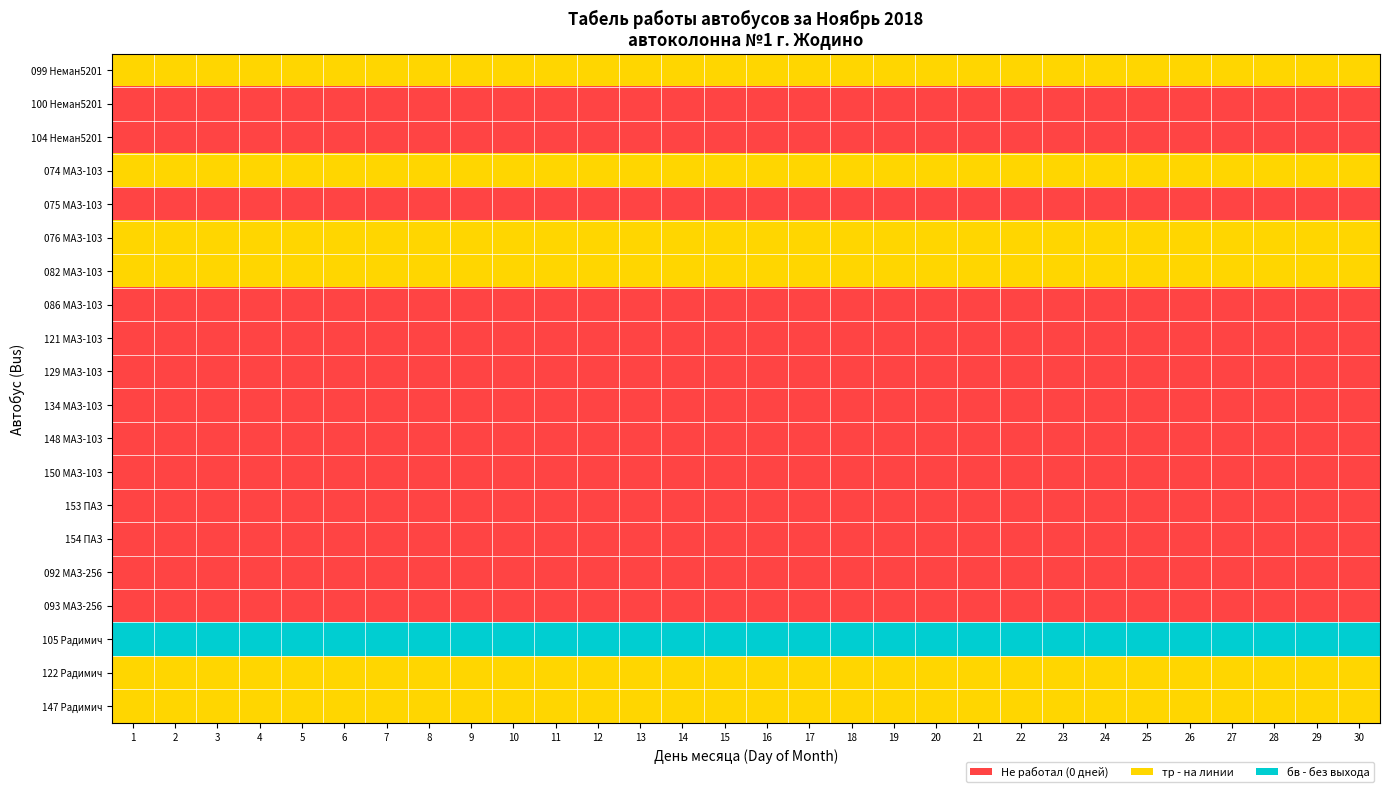

What is the total value across all series at 2?

8